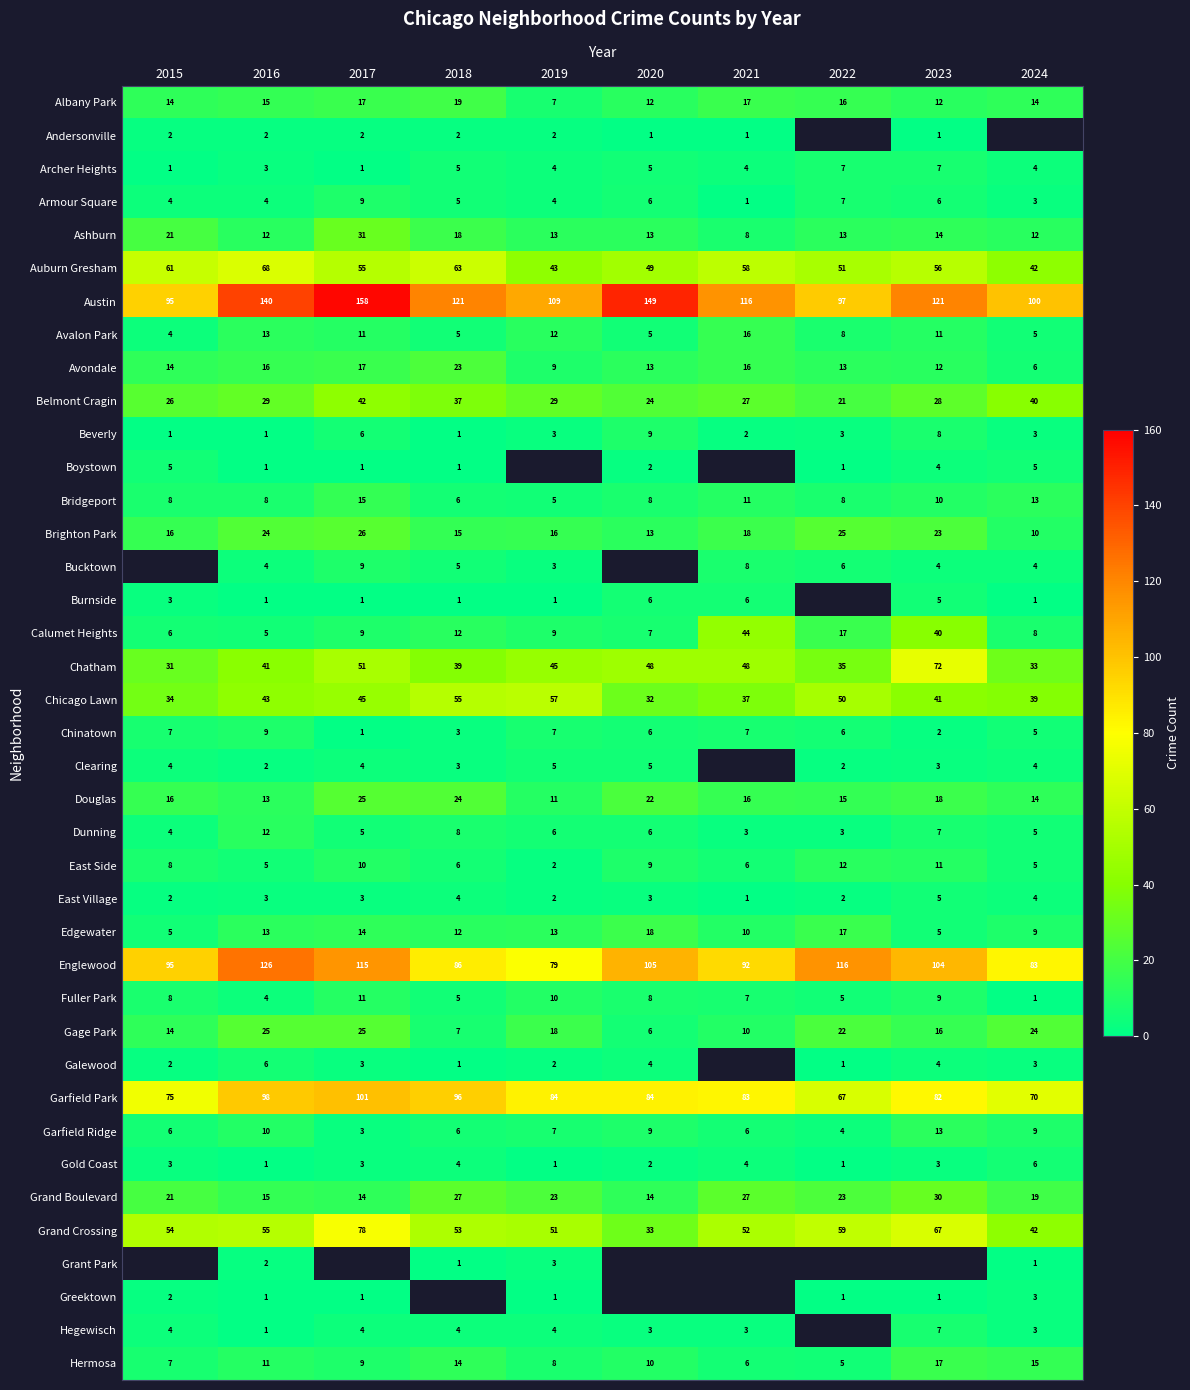

The value of Archer Heights at 2015 is 1. True or false?

True